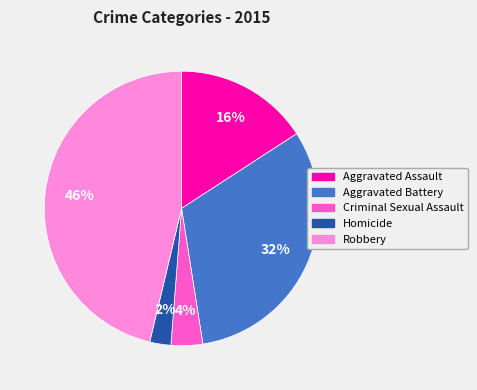

Which category has the smallest portion of the pie?

Homicide